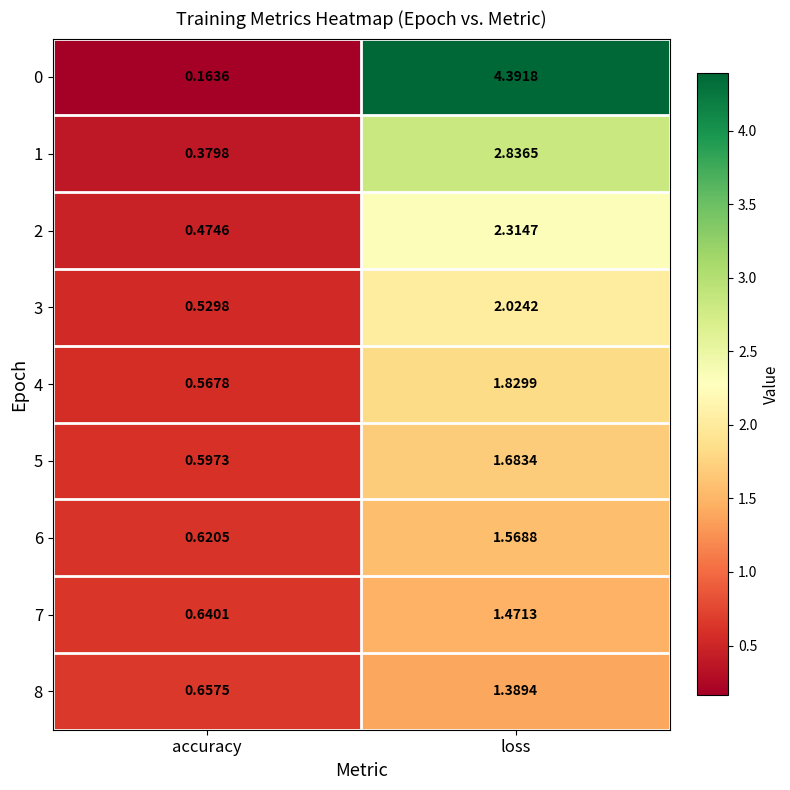

Which category has the highest value across all series?

loss